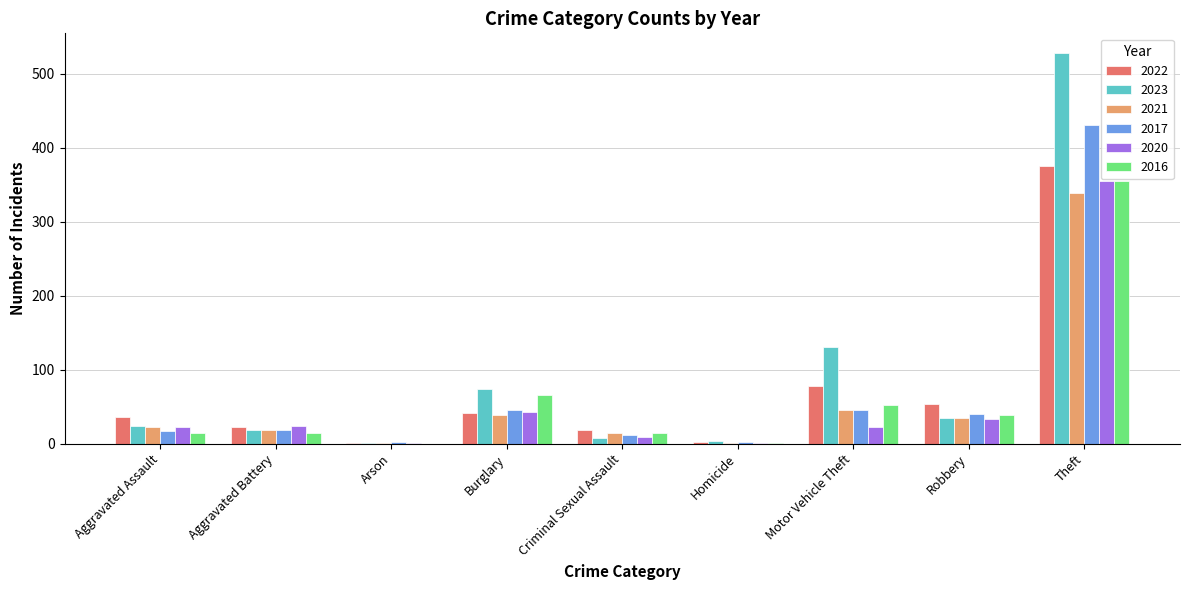

What is the sum of all 2016 values?

556